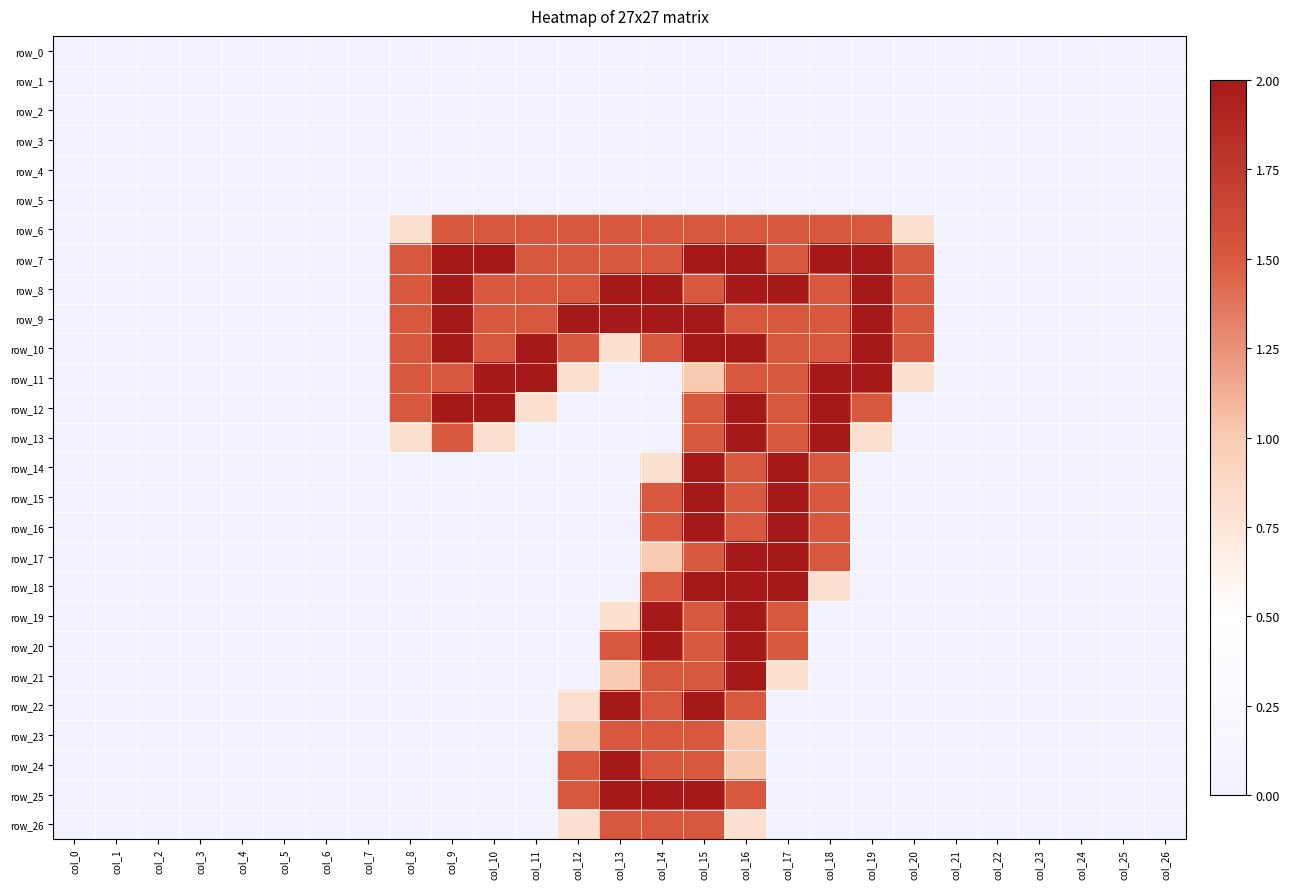

Reading left to right, what are all the values shown in this chart?

row_0: 0.0	0.0	0.0	0.0	0.0	0.0	0.0	0.0	0.0	0.0	0.0	0.0	0.0	0.0	0.0	0.0	0.0	0.0	0.0	0.0	0.0	0.0	0.0	0.0	0.0	0.0	0.0
row_1: 0.0	0.0	0.0	0.0	0.0	0.0	0.0	0.0	0.0	0.0	0.0	0.0	0.0	0.0	0.0	0.0	0.0	0.0	0.0	0.0	0.0	0.0	0.0	0.0	0.0	0.0	0.0
row_2: 0.0	0.0	0.0	0.0	0.0	0.0	0.0	0.0	0.0	0.0	0.0	0.0	0.0	0.0	0.0	0.0	0.0	0.0	0.0	0.0	0.0	0.0	0.0	0.0	0.0	0.0	0.0
row_3: 0.0	0.0	0.0	0.0	0.0	0.0	0.0	0.0	0.0	0.0	0.0	0.0	0.0	0.0	0.0	0.0	0.0	0.0	0.0	0.0	0.0	0.0	0.0	0.0	0.0	0.0	0.0
row_4: 0.0	0.0	0.0	0.0	0.0	0.0	0.0	0.0	0.0	0.0	0.0	0.0	0.0	0.0	0.0	0.0	0.0	0.0	0.0	0.0	0.0	0.0	0.0	0.0	0.0	0.0	0.0
row_5: 0.0	0.0	0.0	0.0	0.0	0.0	0.0	0.0	0.0	0.0	0.0	0.0	0.0	0.0	0.0	0.0	0.0	0.0	0.0	0.0	0.0	0.0	0.0	0.0	0.0	0.0	0.0
row_6: 0.0	0.0	0.0	0.0	0.0	0.0	0.0	0.0	0.8	1.5	1.5	1.5	1.5	1.5	1.5	1.5	1.5	1.5	1.5	1.5	0.8	0.0	0.0	0.0	0.0	0.0	0.0
row_7: 0.0	0.0	0.0	0.0	0.0	0.0	0.0	0.0	1.5	2.0	2.0	1.5	1.5	1.5	1.5	2.0	2.0	1.5	2.0	2.0	1.5	0.0	0.0	0.0	0.0	0.0	0.0
row_8: 0.0	0.0	0.0	0.0	0.0	0.0	0.0	0.0	1.5	2.0	1.5	1.5	1.5	2.0	2.0	1.5	2.0	2.0	1.5	2.0	1.5	0.0	0.0	0.0	0.0	0.0	0.0
row_9: 0.0	0.0	0.0	0.0	0.0	0.0	0.0	0.0	1.5	2.0	1.5	1.5	2.0	2.0	2.0	2.0	1.5	1.5	1.5	2.0	1.5	0.0	0.0	0.0	0.0	0.0	0.0
row_10: 0.0	0.0	0.0	0.0	0.0	0.0	0.0	0.0	1.5	2.0	1.5	2.0	1.5	0.8	1.5	2.0	2.0	1.5	1.5	2.0	1.5	0.0	0.0	0.0	0.0	0.0	0.0
row_11: 0.0	0.0	0.0	0.0	0.0	0.0	0.0	0.0	1.5	1.5	2.0	2.0	0.8	0.0	0.0	1.0	1.5	1.5	2.0	2.0	0.8	0.0	0.0	0.0	0.0	0.0	0.0
row_12: 0.0	0.0	0.0	0.0	0.0	0.0	0.0	0.0	1.5	2.0	2.0	0.8	0.0	0.0	0.0	1.5	2.0	1.5	2.0	1.5	0.0	0.0	0.0	0.0	0.0	0.0	0.0
row_13: 0.0	0.0	0.0	0.0	0.0	0.0	0.0	0.0	0.8	1.5	0.8	0.0	0.0	0.0	0.0	1.5	2.0	1.5	2.0	0.8	0.0	0.0	0.0	0.0	0.0	0.0	0.0
row_14: 0.0	0.0	0.0	0.0	0.0	0.0	0.0	0.0	0.0	0.0	0.0	0.0	0.0	0.0	0.8	2.0	1.5	2.0	1.5	0.0	0.0	0.0	0.0	0.0	0.0	0.0	0.0
row_15: 0.0	0.0	0.0	0.0	0.0	0.0	0.0	0.0	0.0	0.0	0.0	0.0	0.0	0.0	1.5	2.0	1.5	2.0	1.5	0.0	0.0	0.0	0.0	0.0	0.0	0.0	0.0
row_16: 0.0	0.0	0.0	0.0	0.0	0.0	0.0	0.0	0.0	0.0	0.0	0.0	0.0	0.0	1.5	2.0	1.5	2.0	1.5	0.0	0.0	0.0	0.0	0.0	0.0	0.0	0.0
row_17: 0.0	0.0	0.0	0.0	0.0	0.0	0.0	0.0	0.0	0.0	0.0	0.0	0.0	0.0	1.0	1.5	2.0	2.0	1.5	0.0	0.0	0.0	0.0	0.0	0.0	0.0	0.0
row_18: 0.0	0.0	0.0	0.0	0.0	0.0	0.0	0.0	0.0	0.0	0.0	0.0	0.0	0.0	1.5	2.0	2.0	2.0	0.8	0.0	0.0	0.0	0.0	0.0	0.0	0.0	0.0
row_19: 0.0	0.0	0.0	0.0	0.0	0.0	0.0	0.0	0.0	0.0	0.0	0.0	0.0	0.8	2.0	1.5	2.0	1.5	0.0	0.0	0.0	0.0	0.0	0.0	0.0	0.0	0.0
row_20: 0.0	0.0	0.0	0.0	0.0	0.0	0.0	0.0	0.0	0.0	0.0	0.0	0.0	1.5	2.0	1.5	2.0	1.5	0.0	0.0	0.0	0.0	0.0	0.0	0.0	0.0	0.0
row_21: 0.0	0.0	0.0	0.0	0.0	0.0	0.0	0.0	0.0	0.0	0.0	0.0	0.0	1.0	1.5	1.5	2.0	0.8	0.0	0.0	0.0	0.0	0.0	0.0	0.0	0.0	0.0
row_22: 0.0	0.0	0.0	0.0	0.0	0.0	0.0	0.0	0.0	0.0	0.0	0.0	0.8	2.0	1.5	2.0	1.5	0.0	0.0	0.0	0.0	0.0	0.0	0.0	0.0	0.0	0.0
row_23: 0.0	0.0	0.0	0.0	0.0	0.0	0.0	0.0	0.0	0.0	0.0	0.0	1.0	1.5	1.5	1.5	1.0	0.0	0.0	0.0	0.0	0.0	0.0	0.0	0.0	0.0	0.0
row_24: 0.0	0.0	0.0	0.0	0.0	0.0	0.0	0.0	0.0	0.0	0.0	0.0	1.5	2.0	1.5	1.5	1.0	0.0	0.0	0.0	0.0	0.0	0.0	0.0	0.0	0.0	0.0
row_25: 0.0	0.0	0.0	0.0	0.0	0.0	0.0	0.0	0.0	0.0	0.0	0.0	1.5	2.0	2.0	2.0	1.5	0.0	0.0	0.0	0.0	0.0	0.0	0.0	0.0	0.0	0.0
row_26: 0.0	0.0	0.0	0.0	0.0	0.0	0.0	0.0	0.0	0.0	0.0	0.0	0.8	1.5	1.5	1.5	0.8	0.0	0.0	0.0	0.0	0.0	0.0	0.0	0.0	0.0	0.0